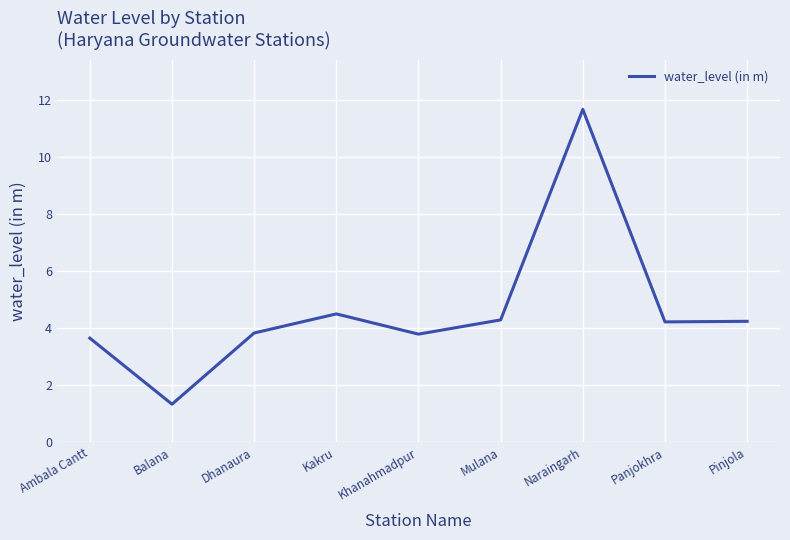

Does the chart display data point markers on the line(s)?

No